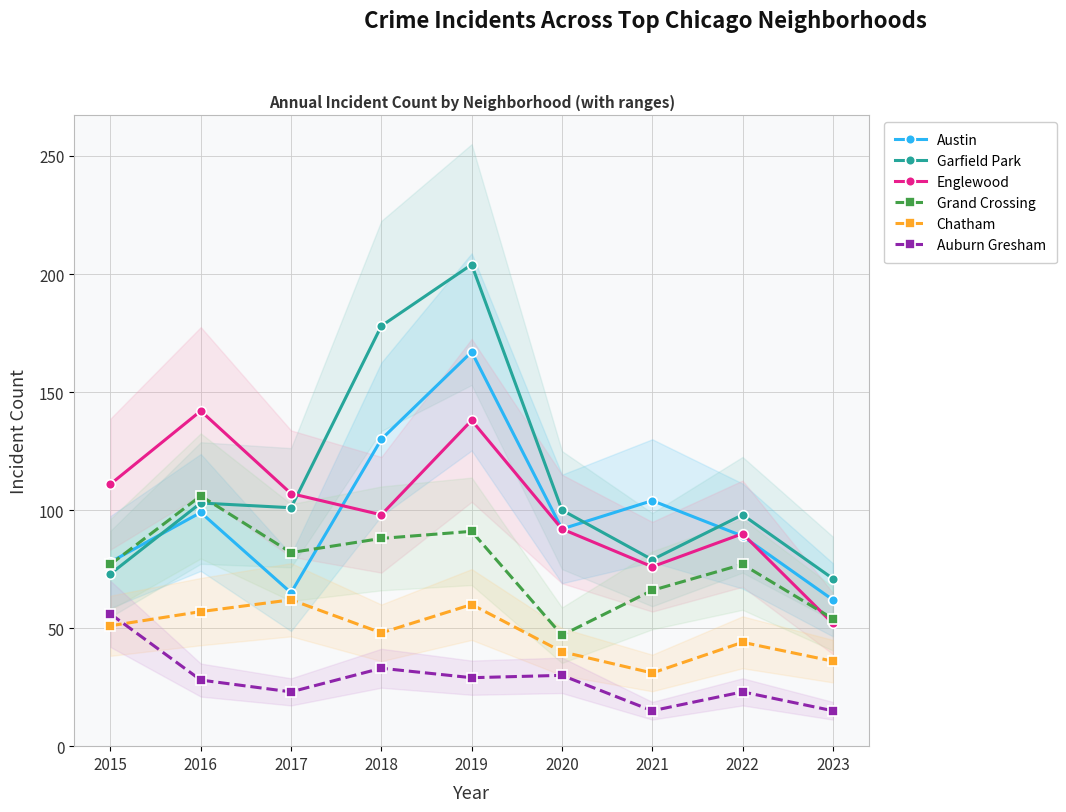

How many interior local peaks does the Austin series have?

3